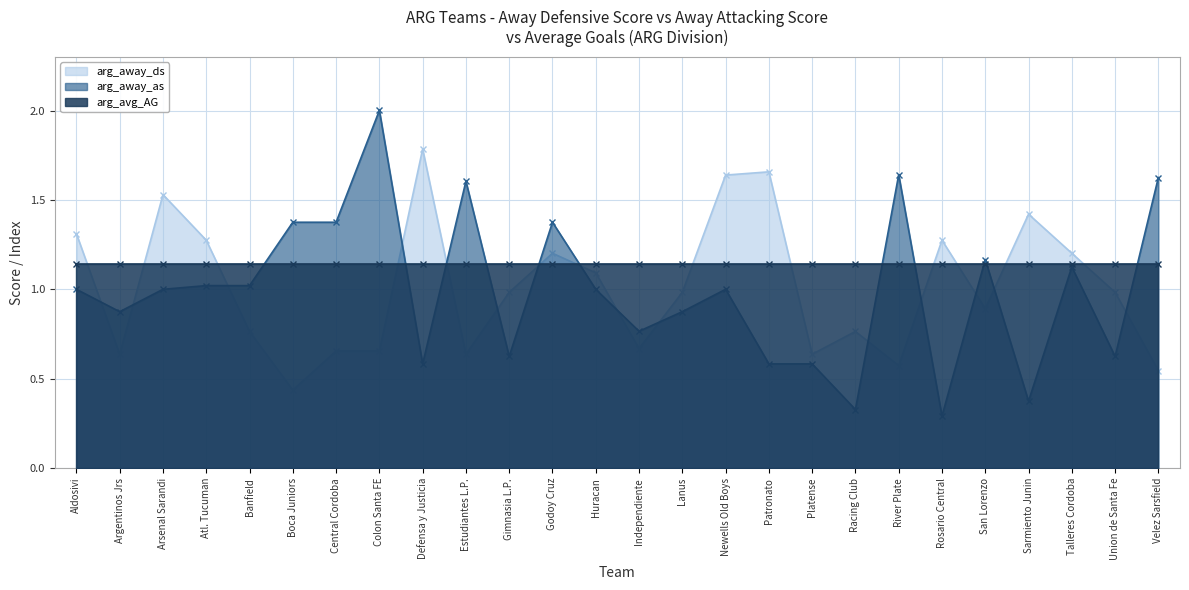

Which category has the lowest value in the arg_away_ds series?

Boca Juniors